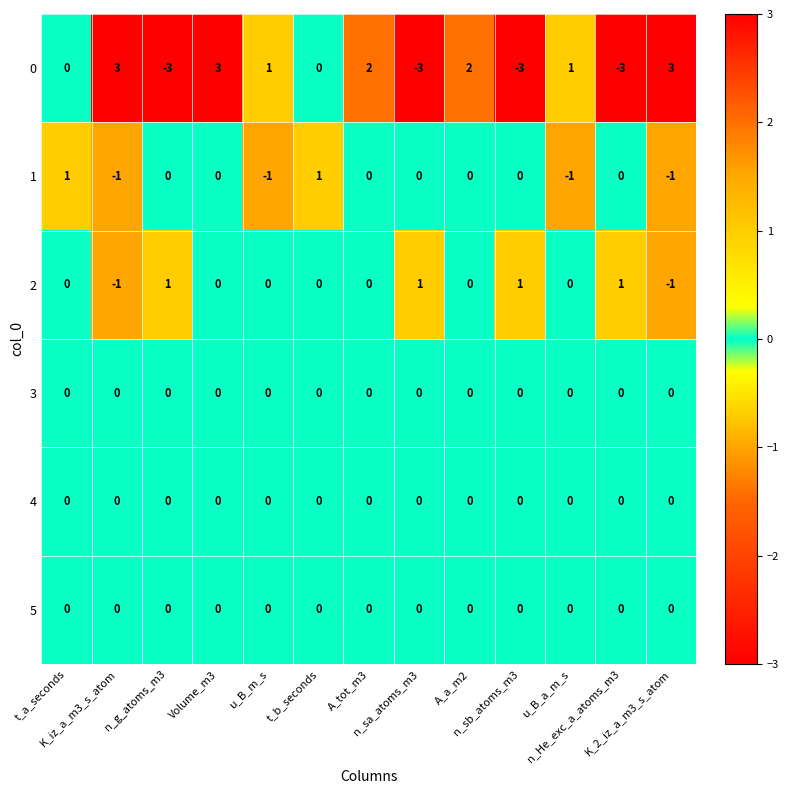

Count the 0 values in the range -3 to 2.

10